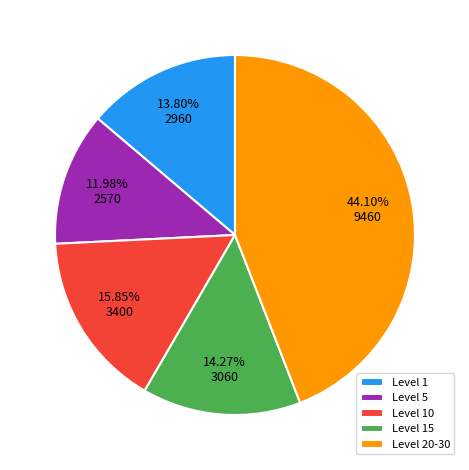

What is the ratio of the value at Level 5 to the value at Level 15?

0.8